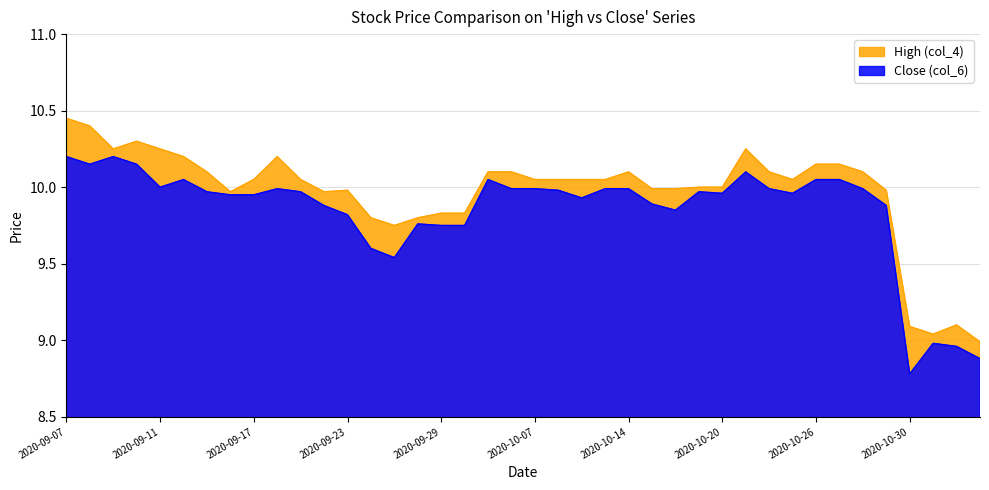

True or false: High (col_4) and Close (col_6) cross at least once.

False